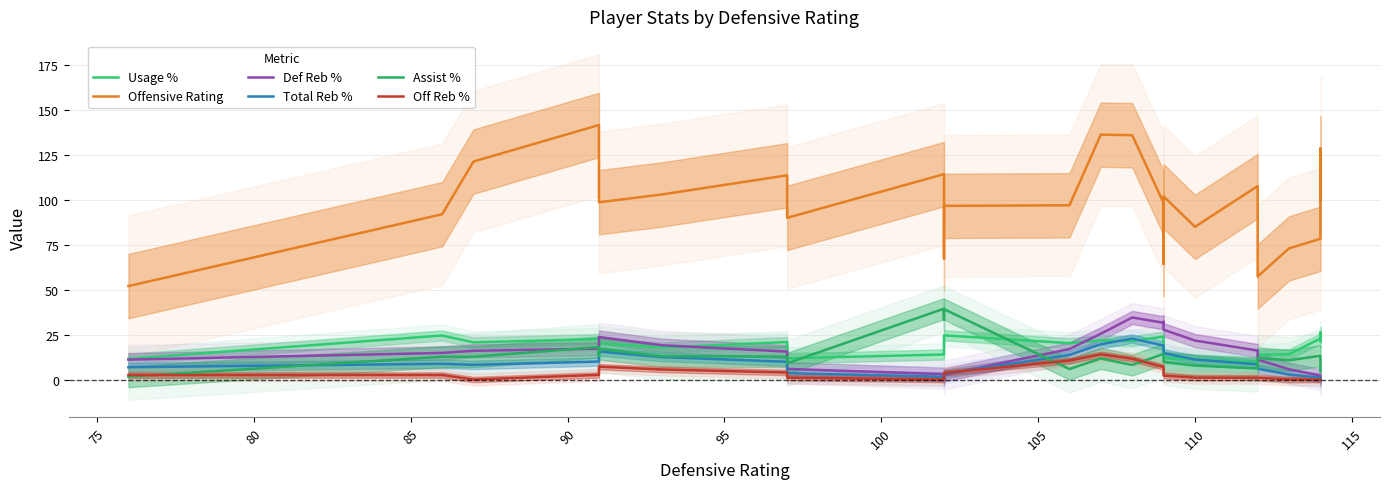

What is the average value of the Assist % series?

13.8